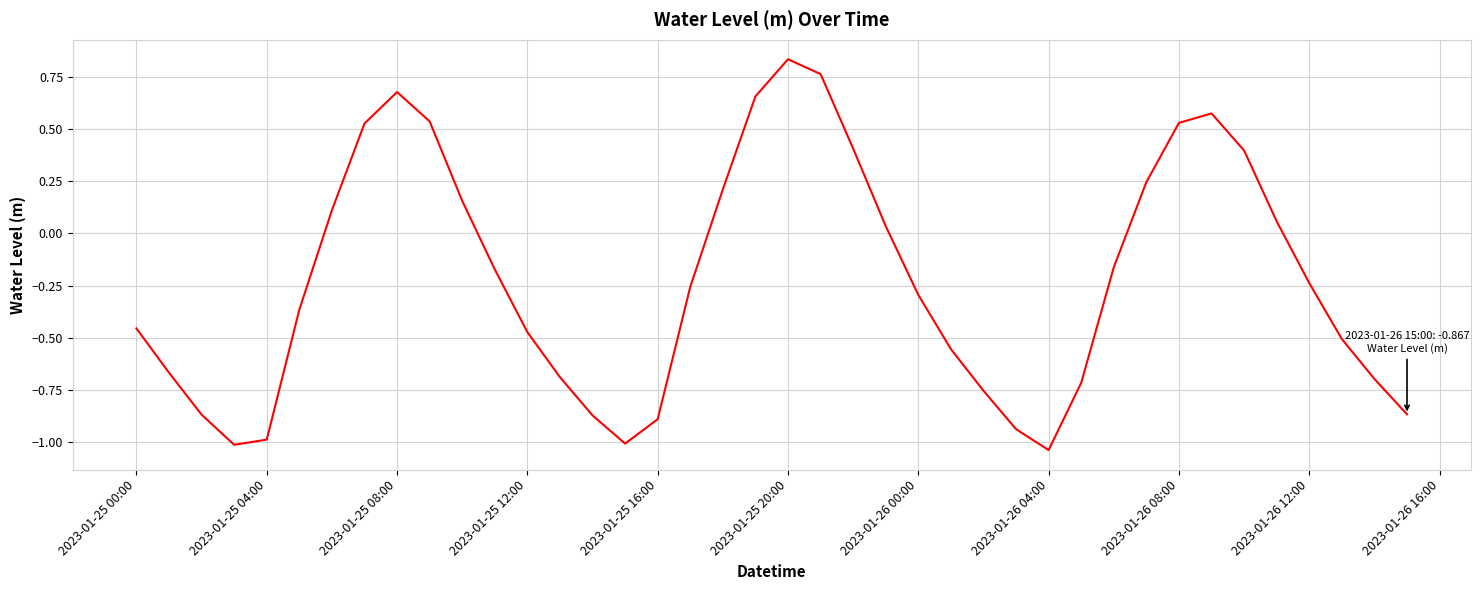

How many values are below zero?

24